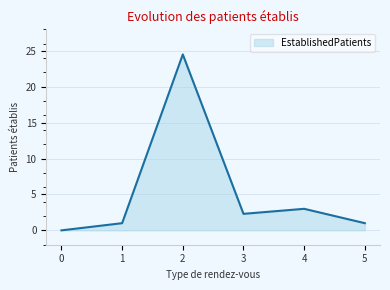

What is the sum of all values?

31.8